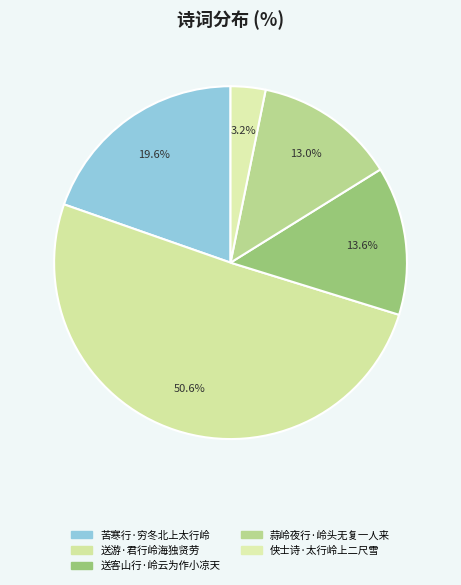

To the nearest percent, what is the combined percentage of 苦寒行·穷冬北上太行岭 and 送客山行·岭云为作小凉天?

33%